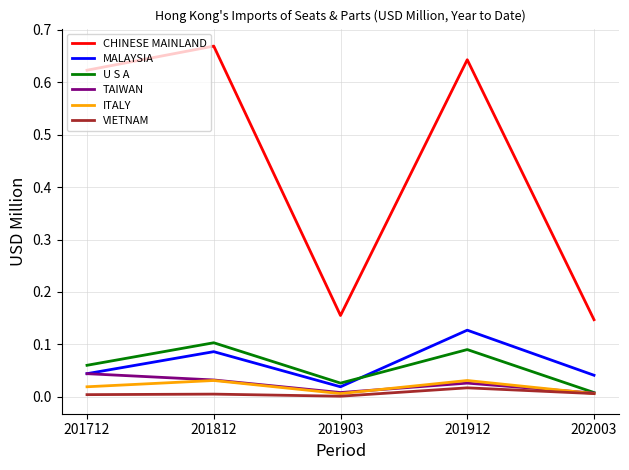

In U S A, how many points are lower than both neighbors (excluding endpoints)?

1